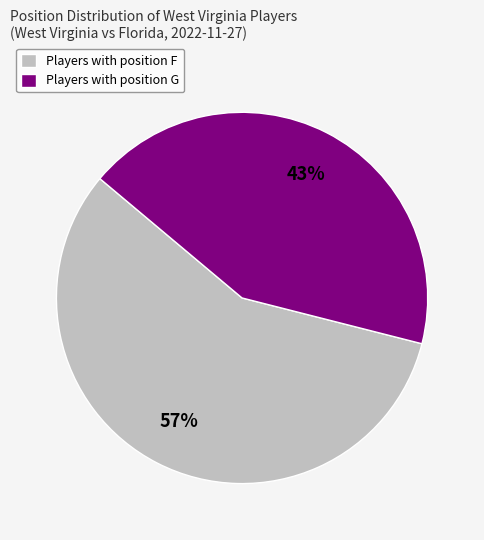

Which slice is the smallest?

Players with position G